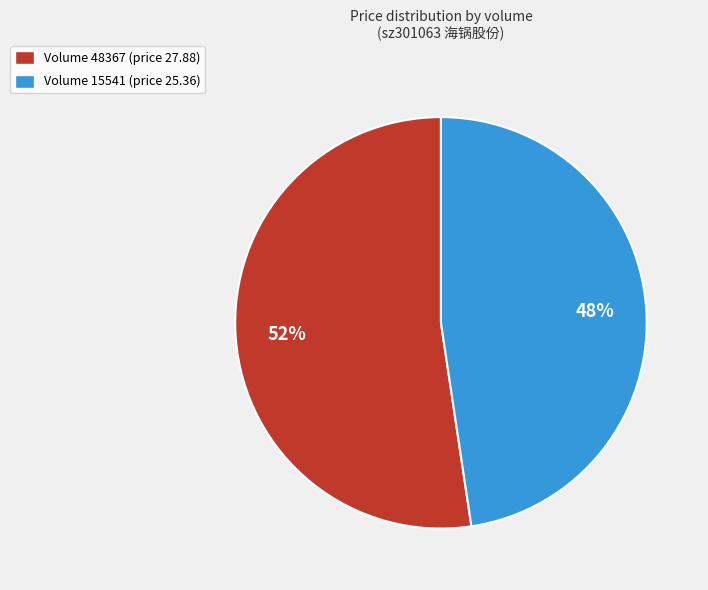

The Volume 48367 (price 27.88) slice represents 52% of the pie. True or false?

True